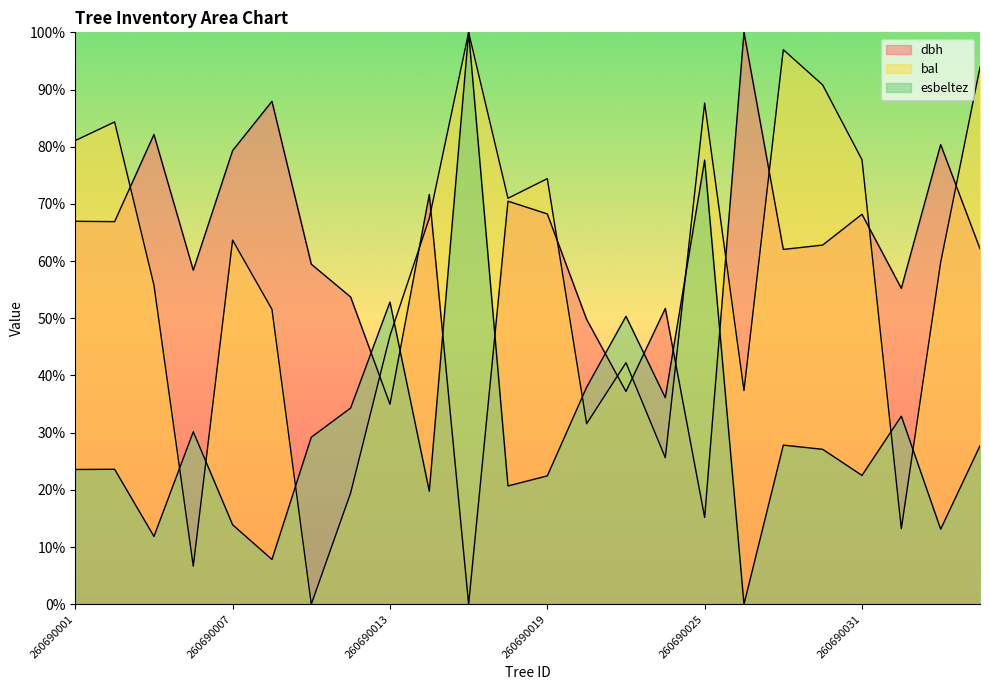

What value does the esbeltez series have at 260690006?

30.2